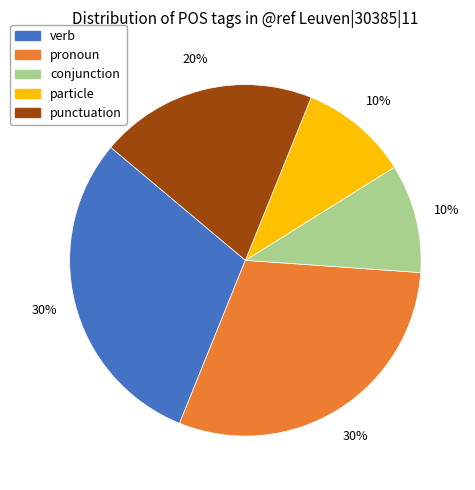

To the nearest percent, what is the average slice percentage?

20%